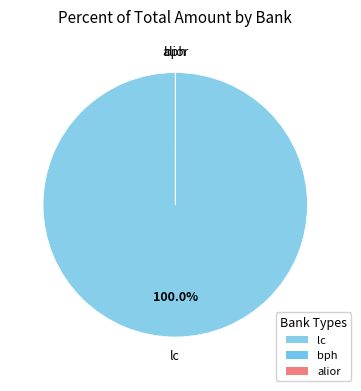

Which slice represents more than half of the pie?

lc